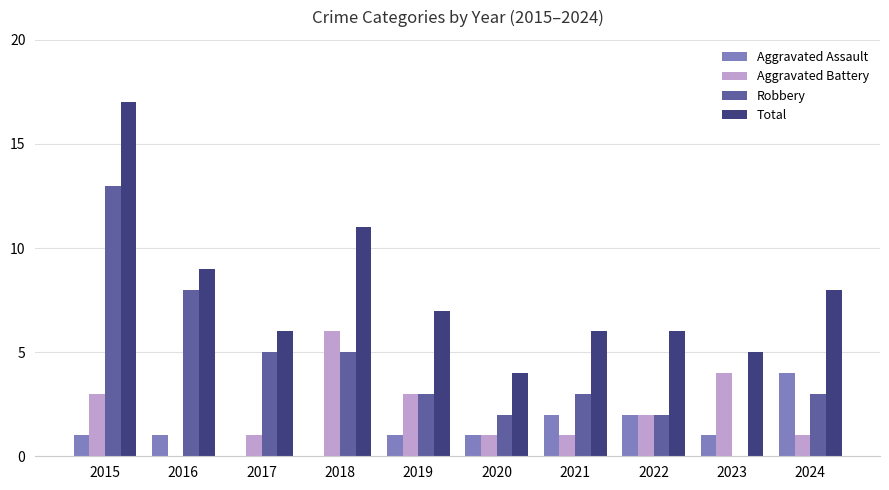

What is the sum of the Total values at 2017 and 2023?

11